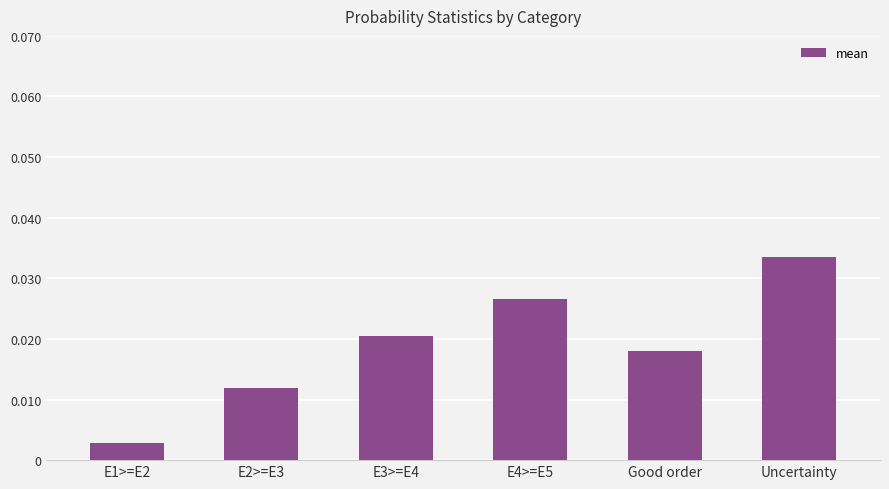

Rank the categories by value from highest to lowest.

Uncertainty, E4>=E5, E3>=E4, Good order, E2>=E3, E1>=E2